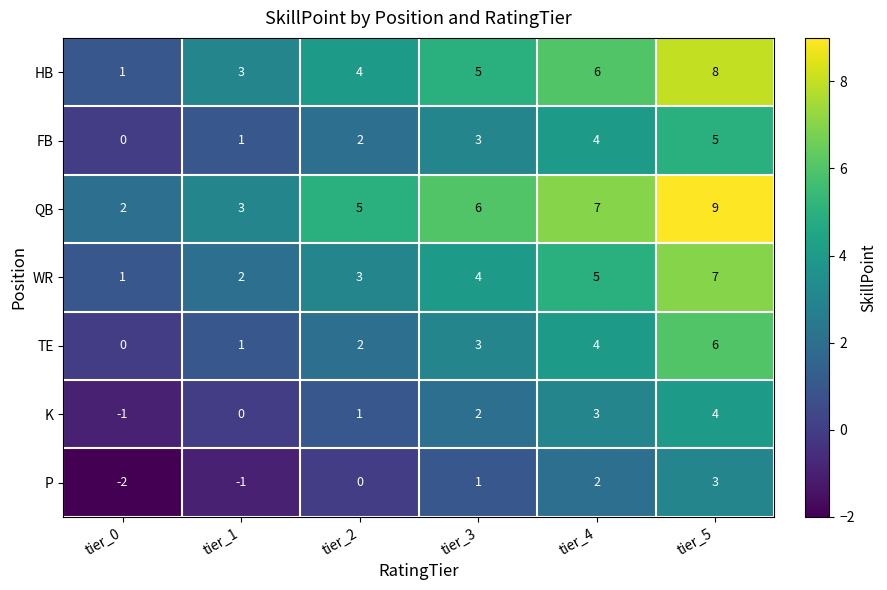

Rank the series by their maximum value, from highest to lowest.

QB, HB, WR, TE, FB, K, P